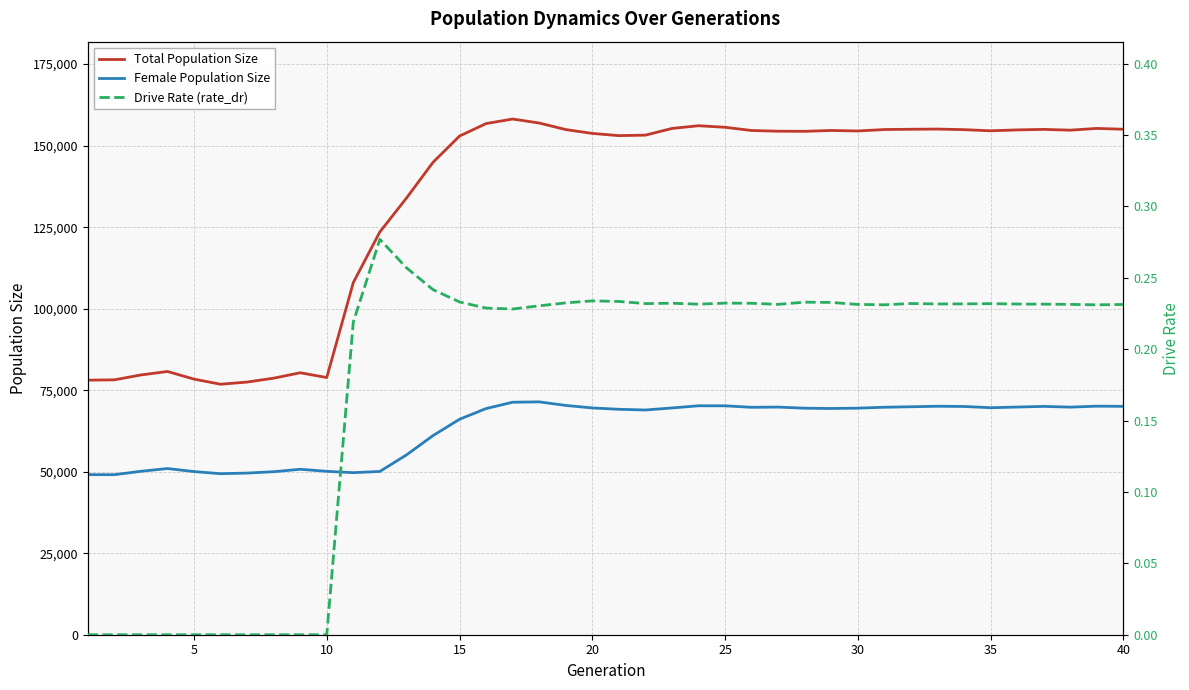

What is the lowest value of the Total Population Size series?

76825